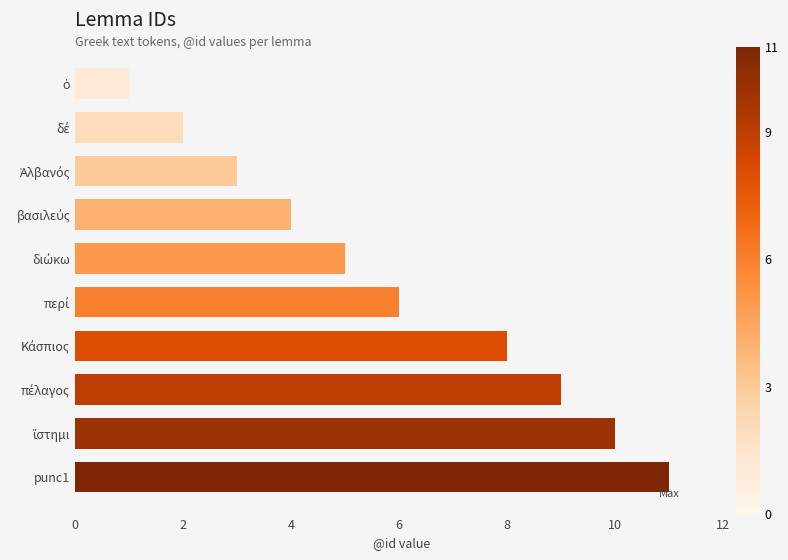

What is the greatest value displayed?

11